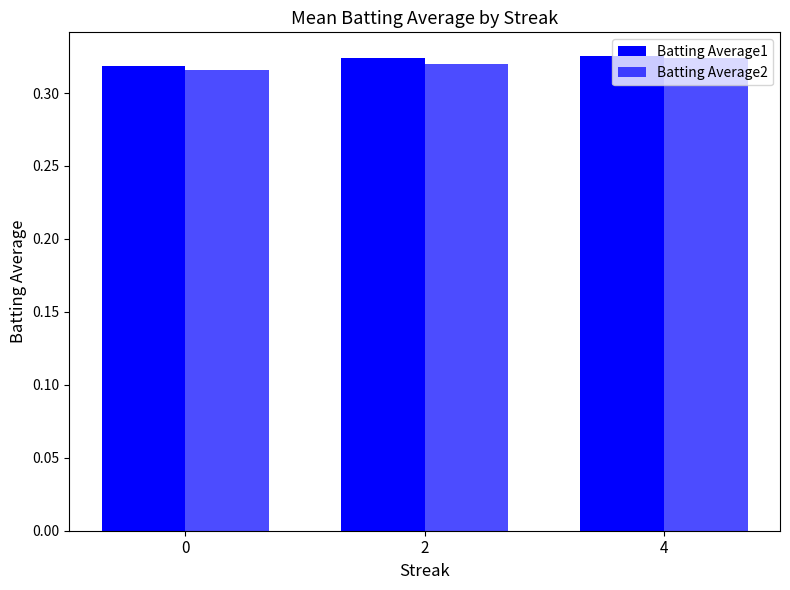

Which series has the largest total across all categories?

Batting Average1